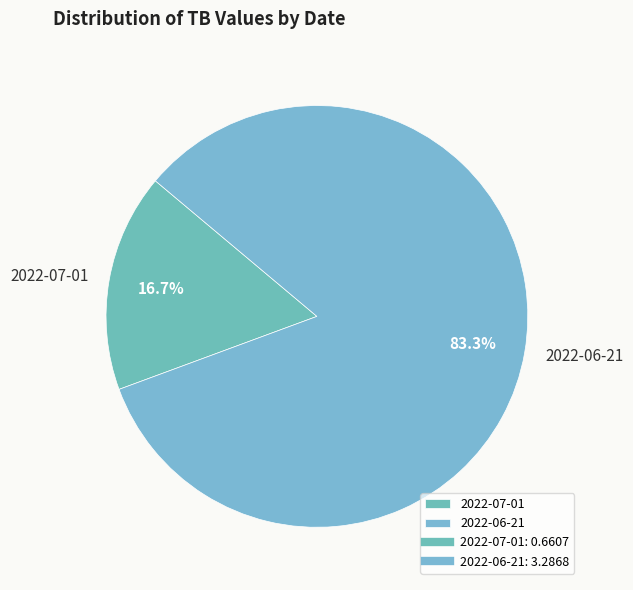

Combined, what portion of the pie is 2022-06-21 and 2022-07-01?

100.0%